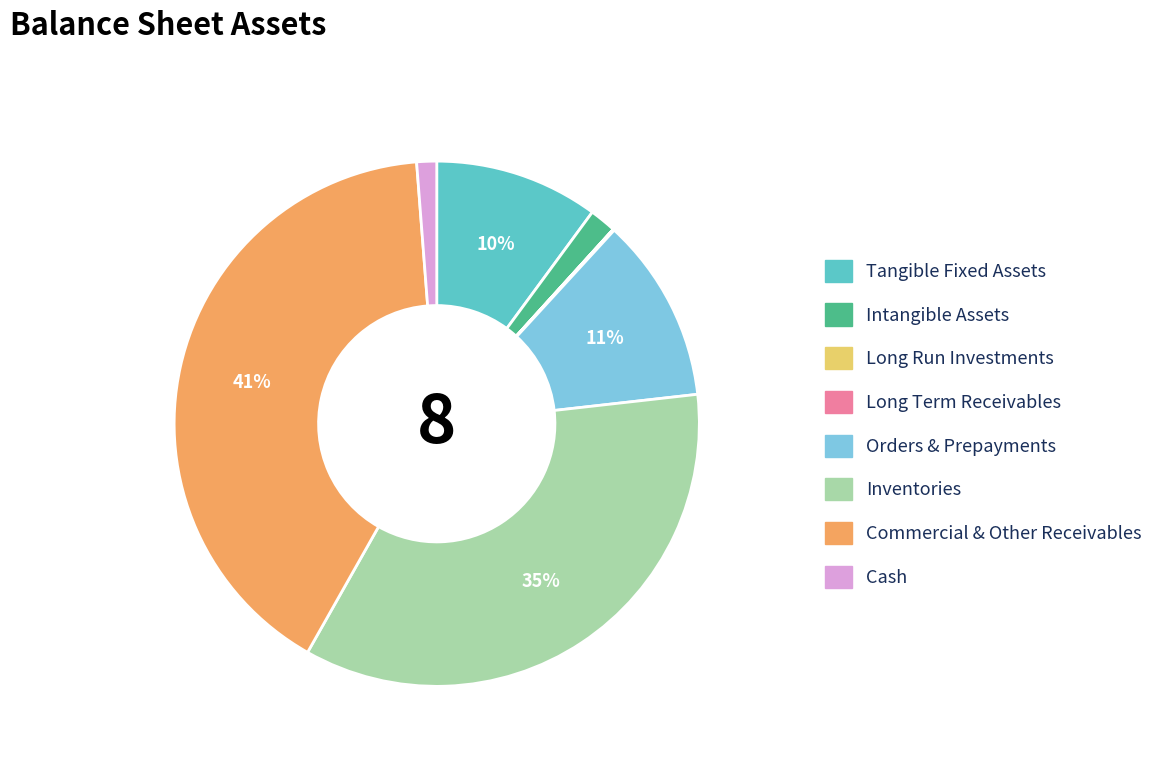

Which slice is the largest?

Commercial & Other Receivables